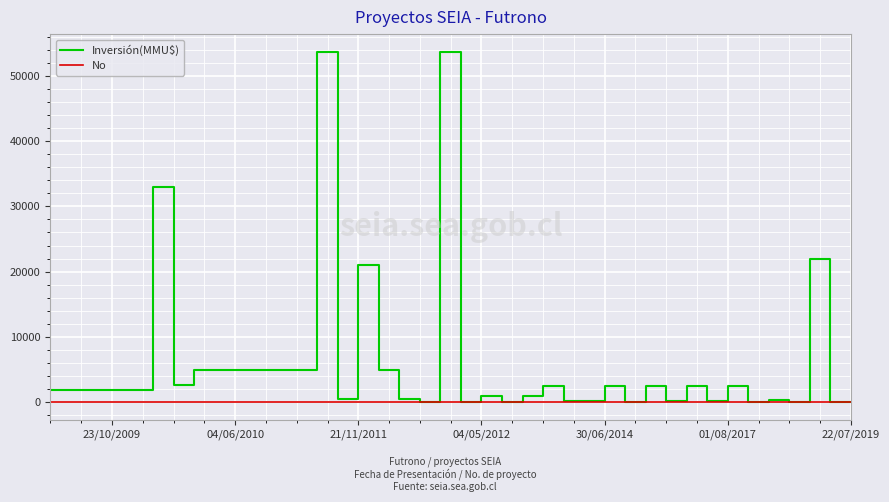

How many values in Inversión(MMU$) are above zero?

36